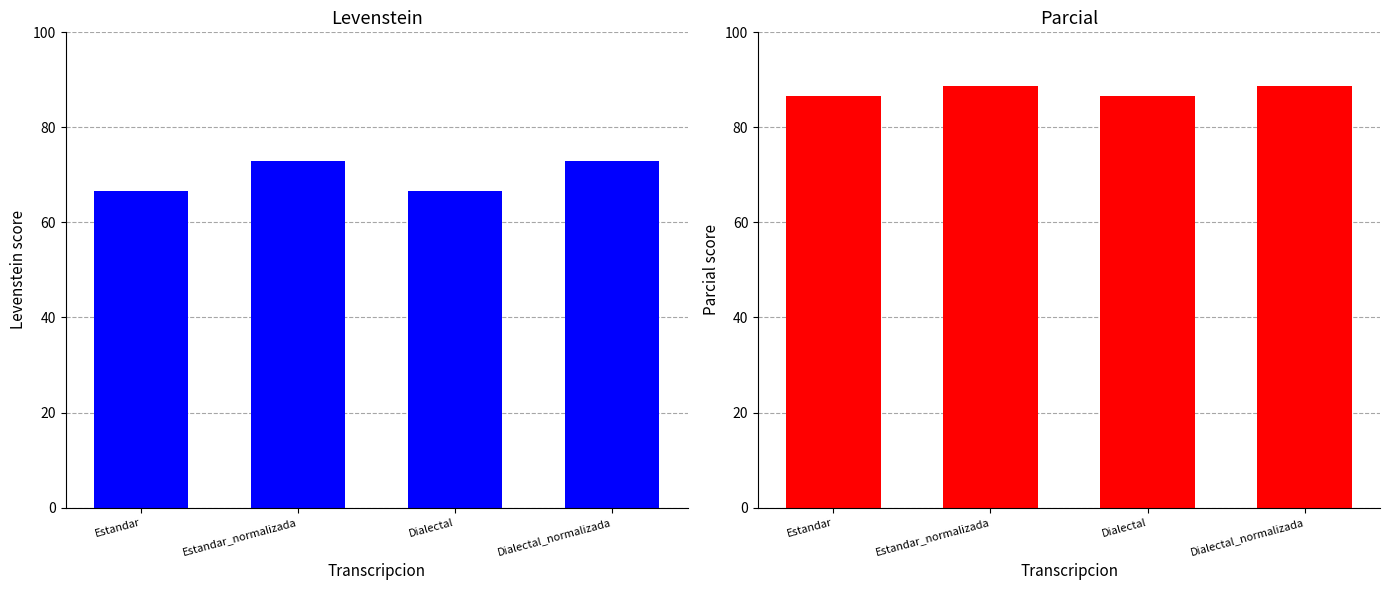

Which series has the largest total across all categories?

Parcial